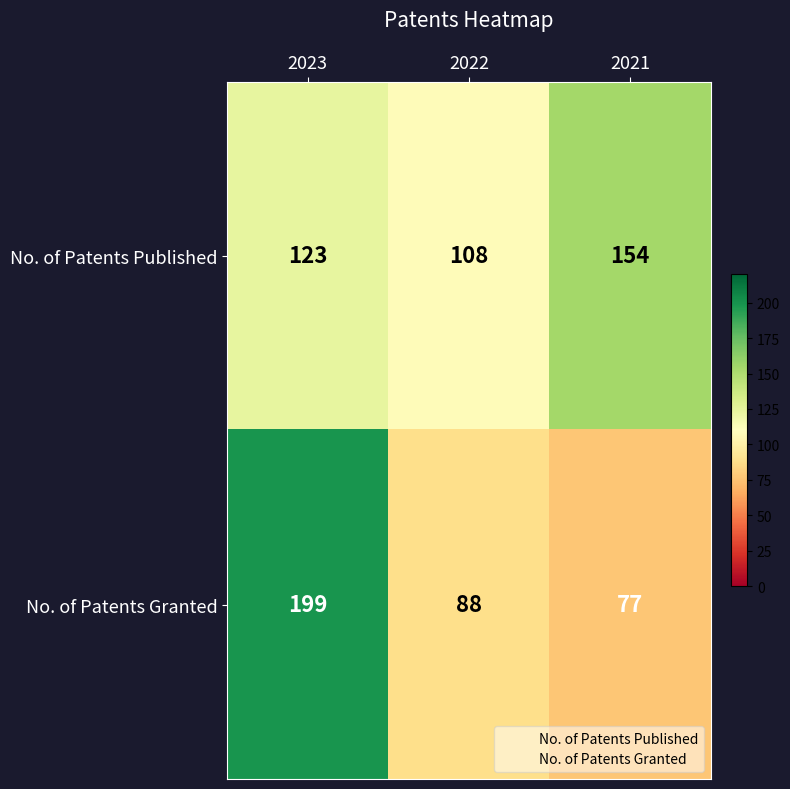

At which label is No. of Patents Published closest to 131?

2023